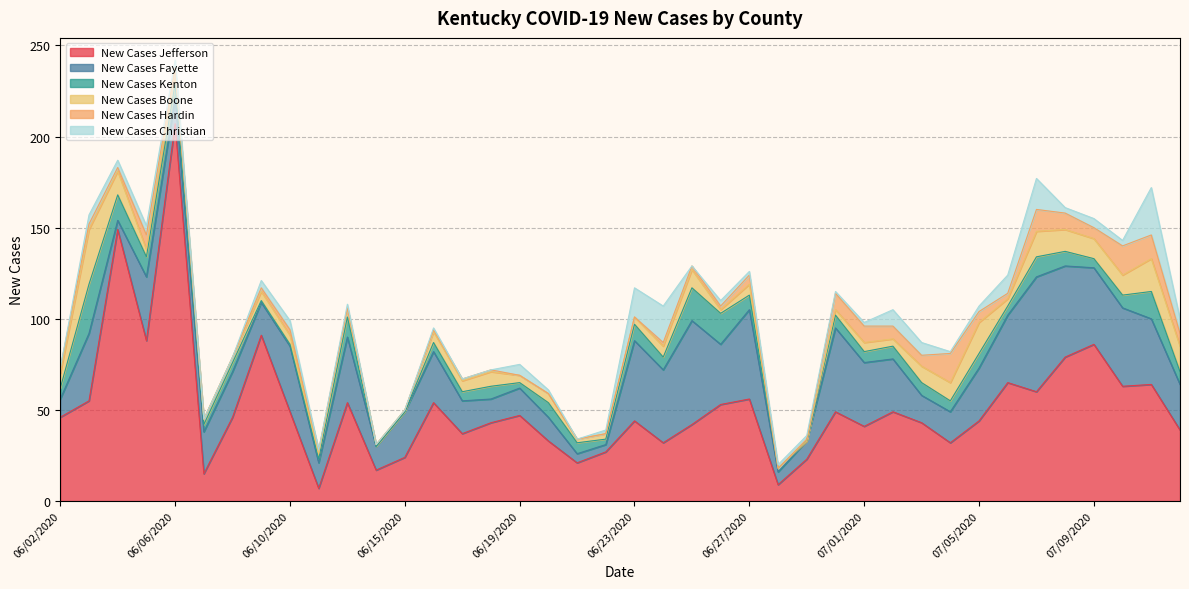

What is the label of the 25th point from the right?

06/18/2020